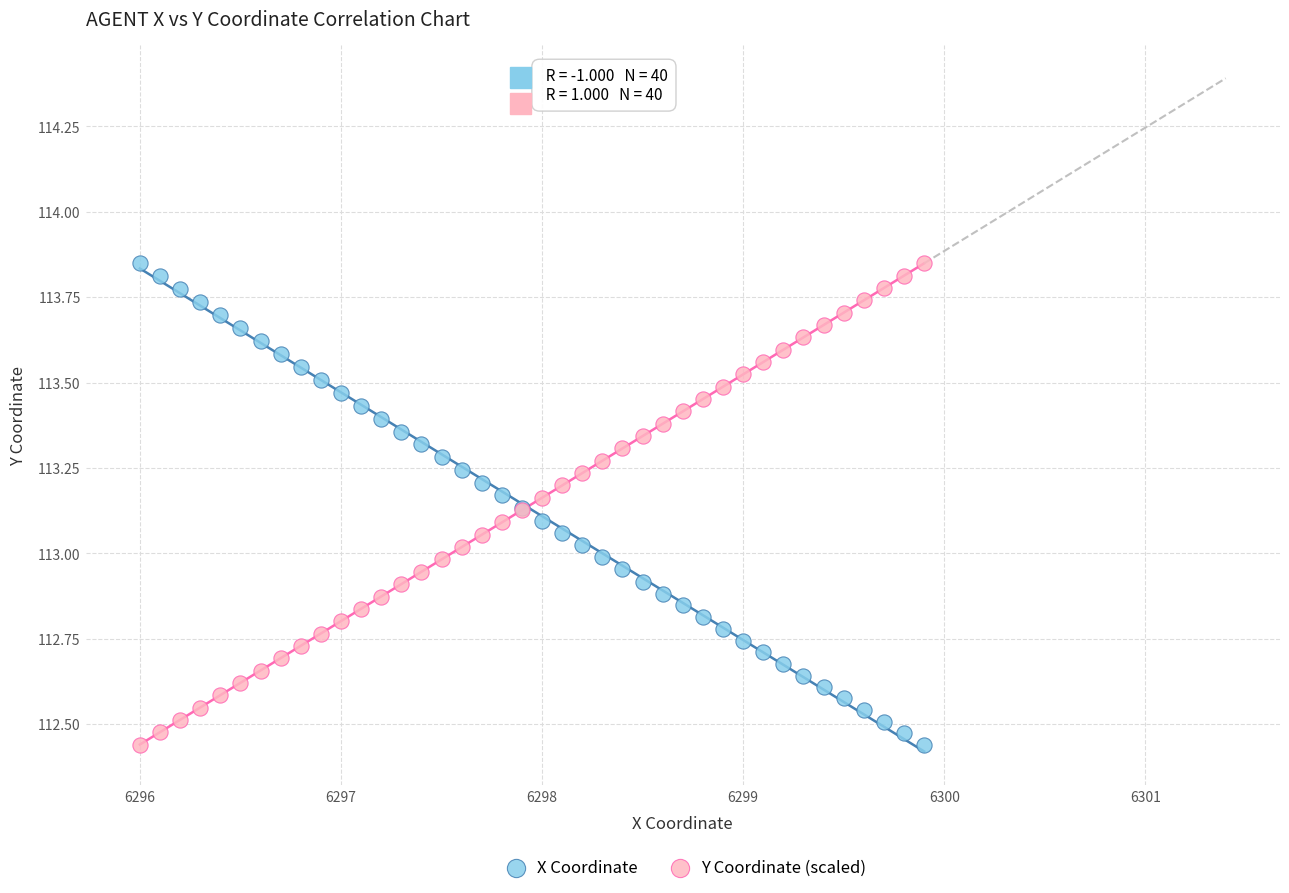

What is the X range (max minus min) for the scatter plot?

3.9